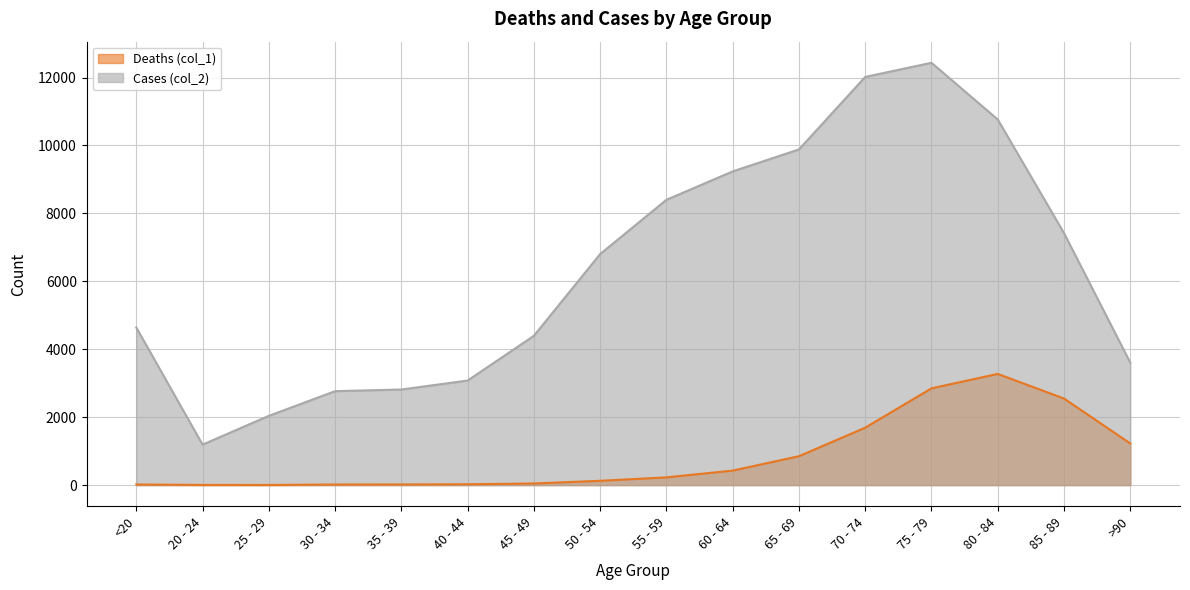

At how many categories does at least one series exceed 8783?

5